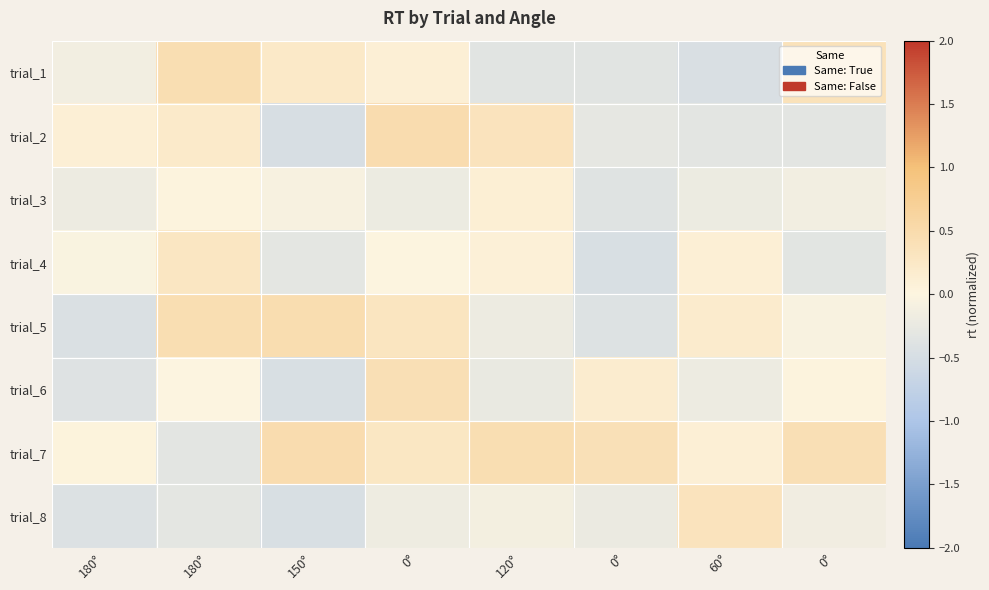

Reading left to right, list all the values displayed in this chart.

trial_1: 180°=-0.1	180°=0.5	150°=0.2	0°=0.1	120°=-0.3	0°=-0.3	60°=-0.4	0°=0.4
trial_2: 180°=0.1	180°=0.2	150°=-0.5	0°=0.5	120°=0.3	0°=-0.3	60°=-0.3	0°=-0.3
trial_3: 180°=-0.2	180°=0.0	150°=-0.1	0°=-0.2	120°=0.1	0°=-0.4	60°=-0.2	0°=-0.1
trial_4: 180°=-0.0	180°=0.3	150°=-0.3	0°=0.0	120°=0.1	0°=-0.5	60°=0.1	0°=-0.3
trial_5: 180°=-0.4	180°=0.4	150°=0.5	0°=0.3	120°=-0.2	0°=-0.4	60°=0.2	0°=-0.1
trial_6: 180°=-0.4	180°=-0.0	150°=-0.5	0°=0.4	120°=-0.2	0°=0.2	60°=-0.2	0°=0.0
trial_7: 180°=0.0	180°=-0.3	150°=0.5	0°=0.3	120°=0.4	0°=0.4	60°=0.1	0°=0.4
trial_8: 180°=-0.4	180°=-0.3	150°=-0.5	0°=-0.2	120°=-0.1	0°=-0.2	60°=0.3	0°=-0.1